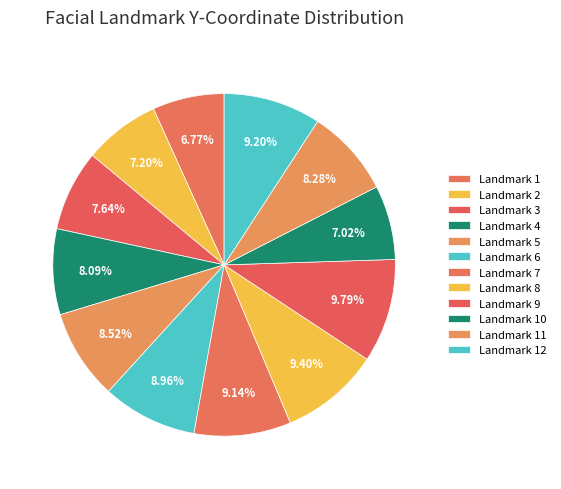

How many segments does this pie chart have?

12